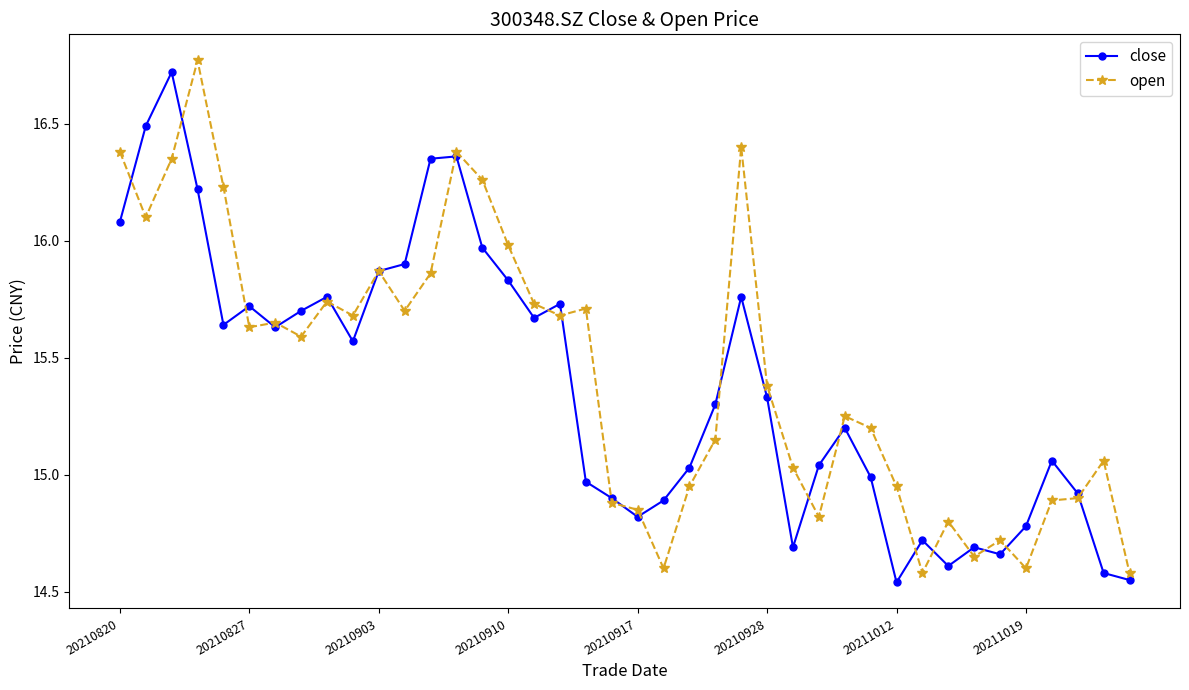

True or false: close has more than 0 interior local peaks.

True